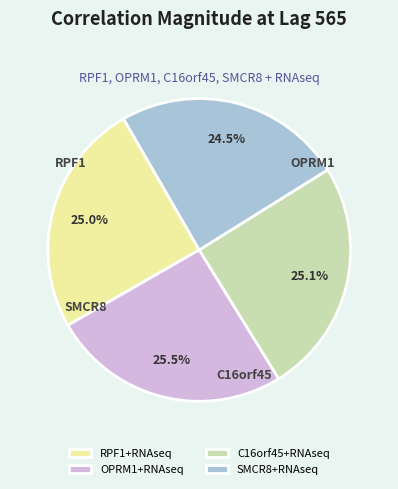

To the nearest percent, what percentage of the pie is RPF1+RNAseq?

25%